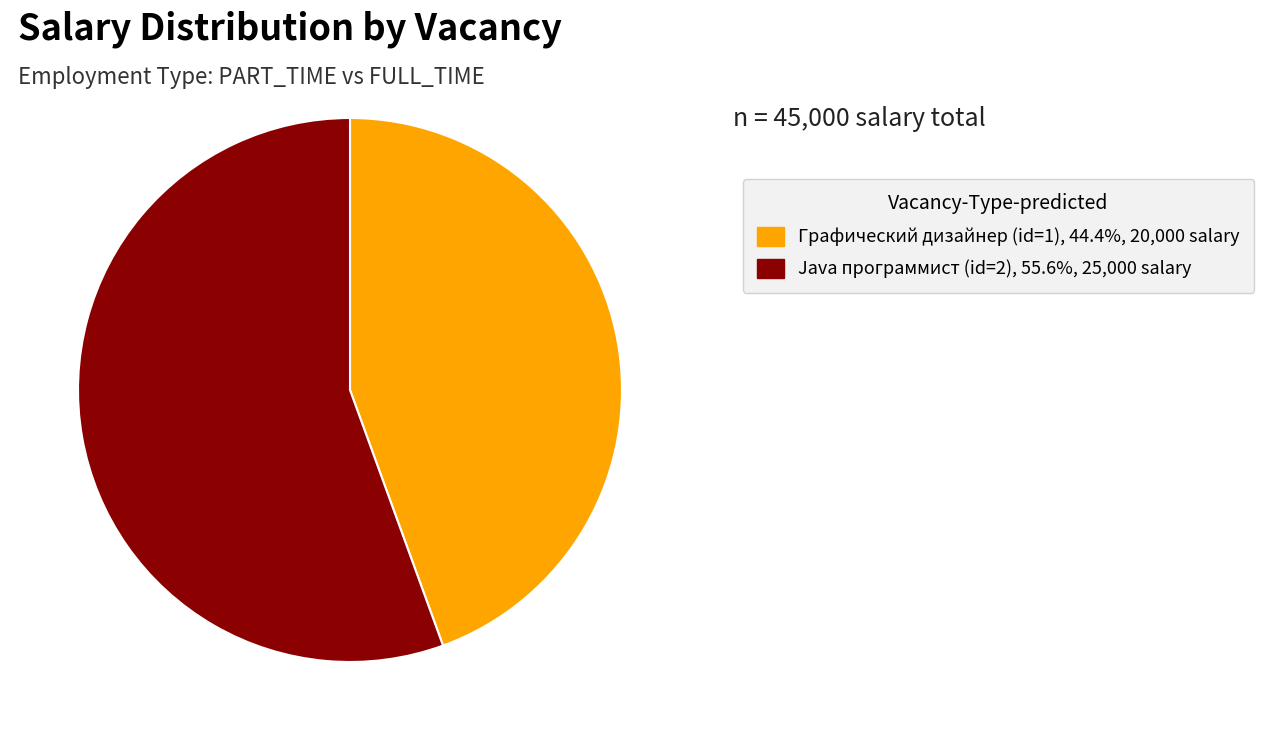

Approximately how many times larger is the value at Графический дизайнер (id=1), 44.4%, 20,000 salary compared to Java программист (id=2), 55.6%, 25,000 salary?

0.8